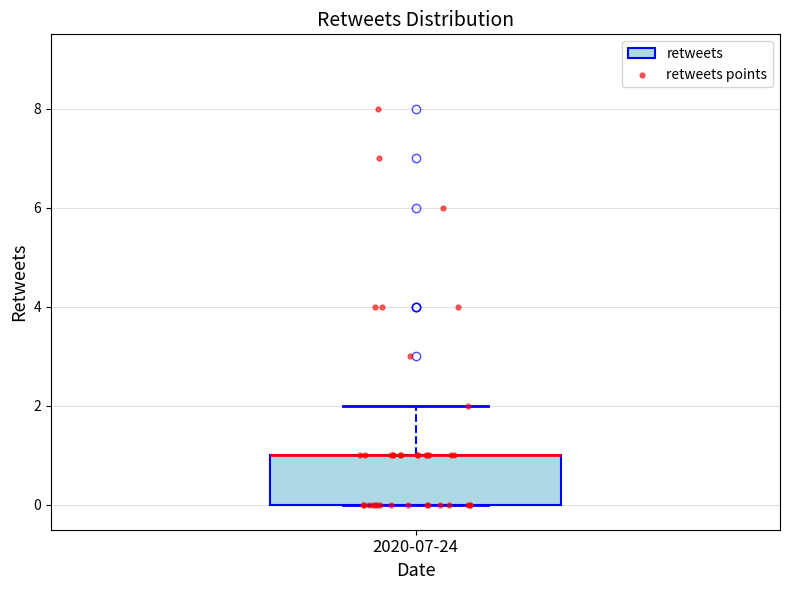

Transcribe this box plot: give where the median line is, the range the box spans, and where the two whiskers end, as read against the y-axis. The values are not printed on the chart, so give them approximately, as read against the axis.

median 1 (drawn on the box's upper edge), box 0 to 1, whiskers 0 to 2